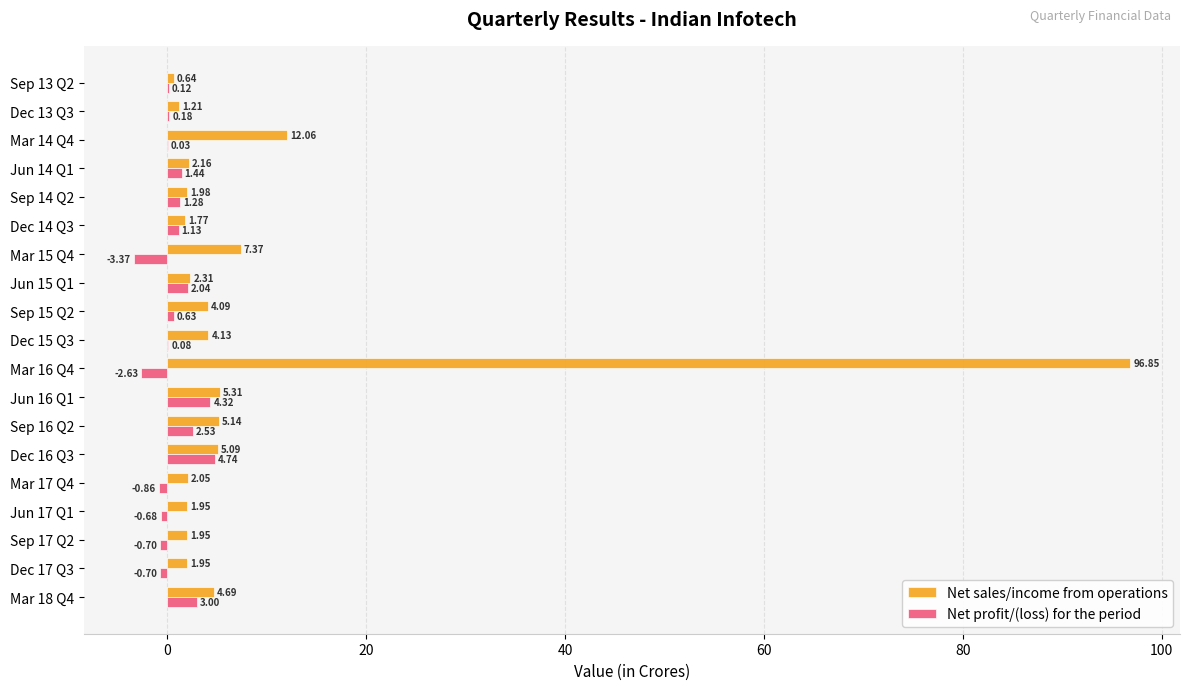

At which label is Net profit/(loss) for the period closest to 0?

Mar 14 Q4